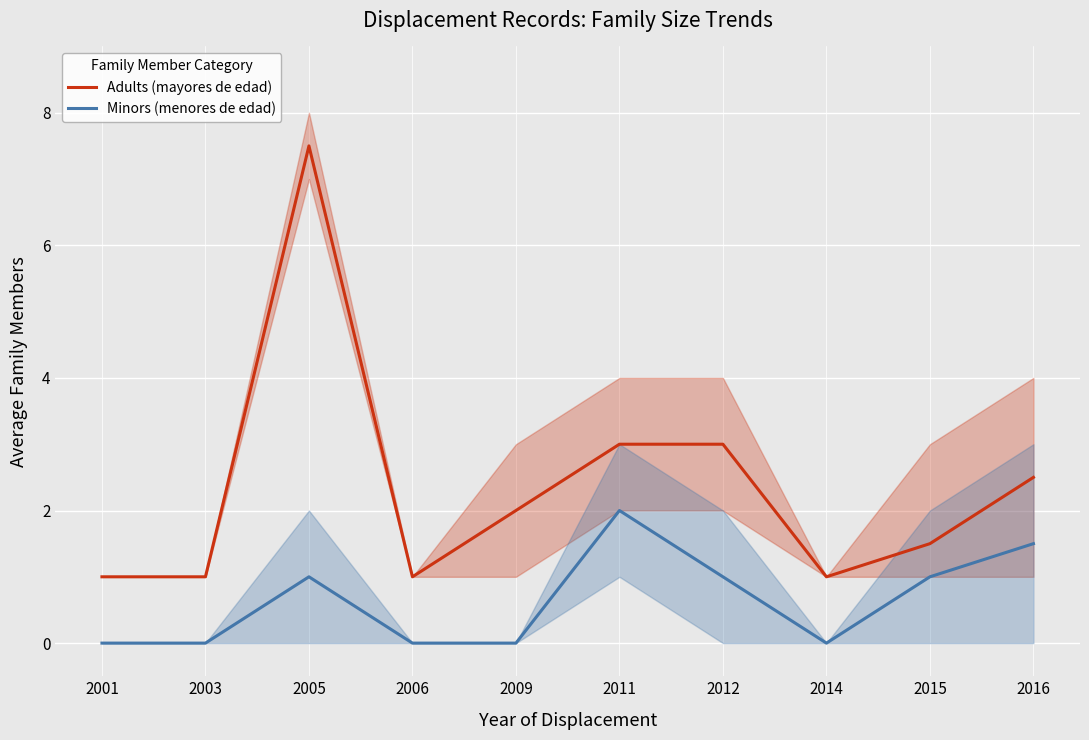

Rank the categories by Adults (mayores de edad) value from lowest to highest.

2001, 2003, 2006, 2014, 2015, 2009, 2016, 2011, 2012, 2005